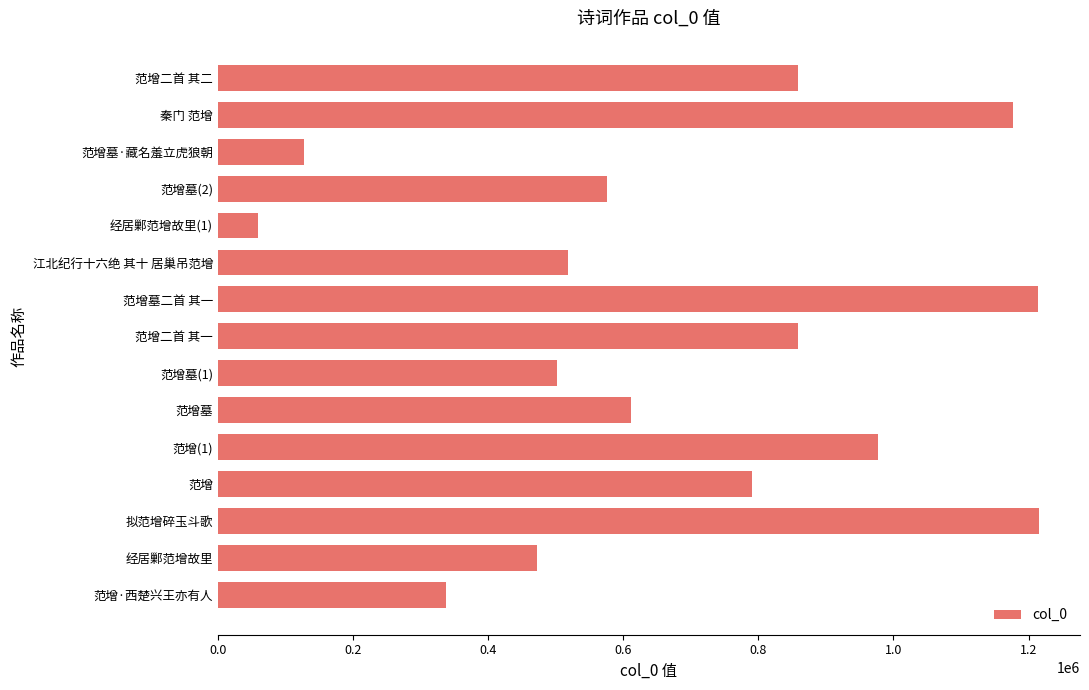

True or false: the data shows 295542 at 经居鄛范增故里.

False